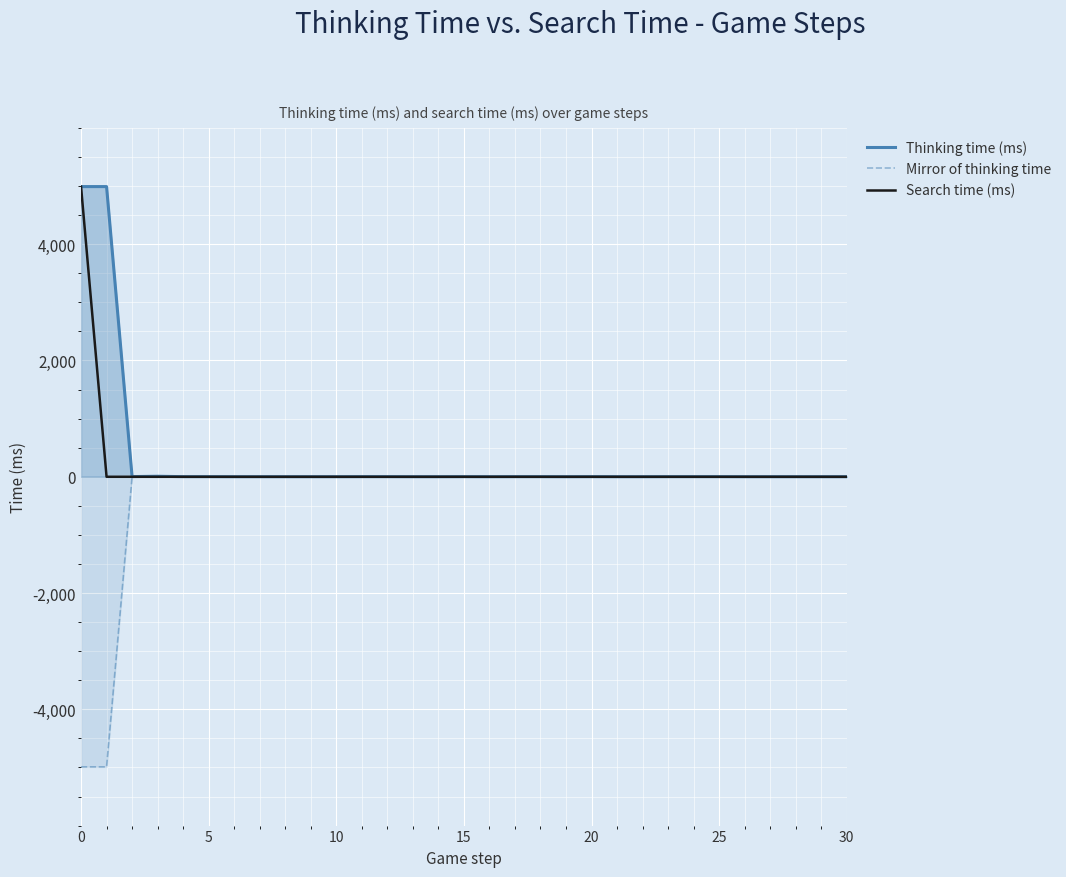

What is the label of the 12th point from the left?

11